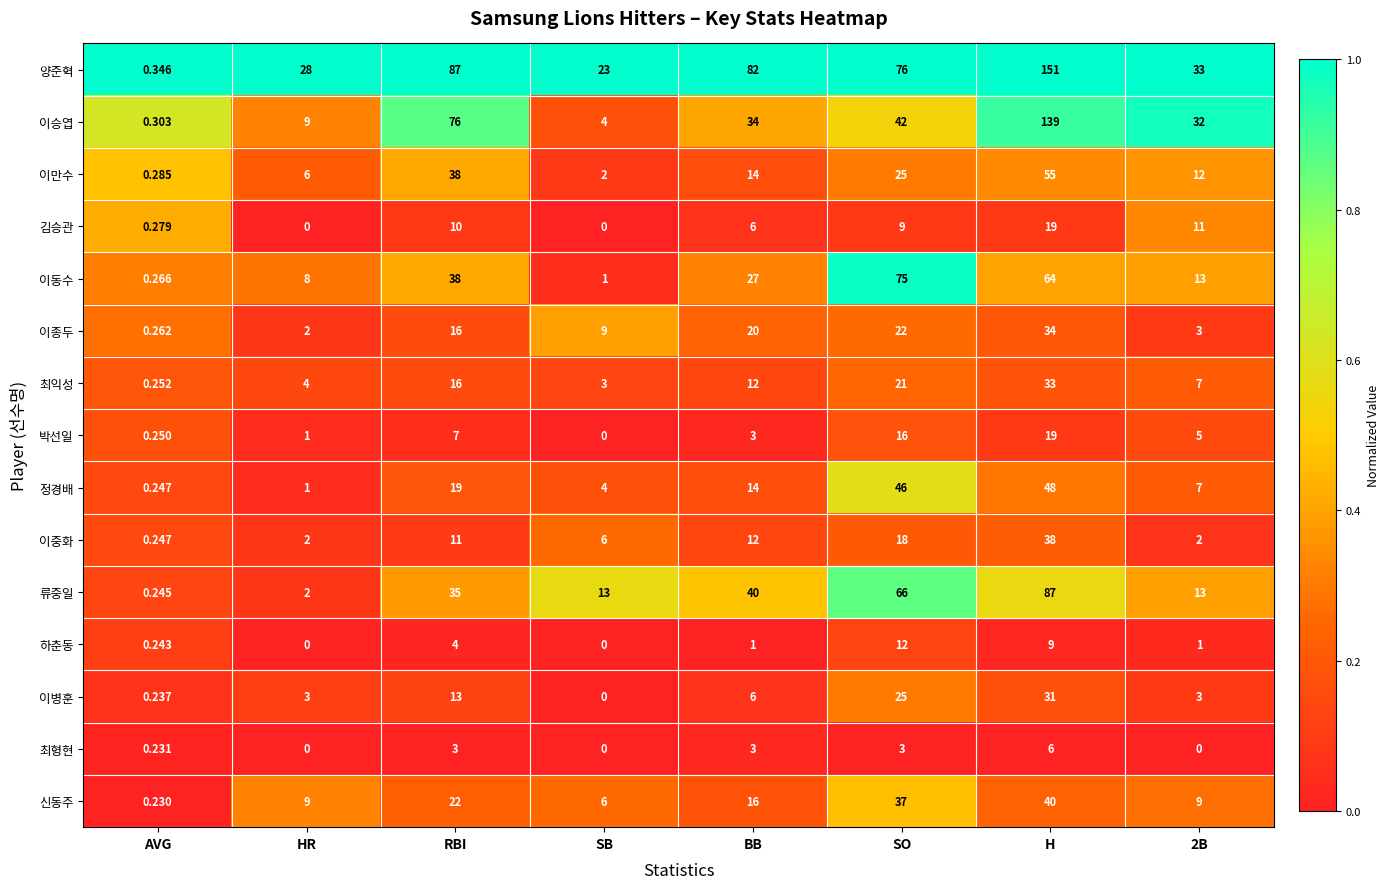

Between HR and SO, which series saw the biggest shift?

이동수